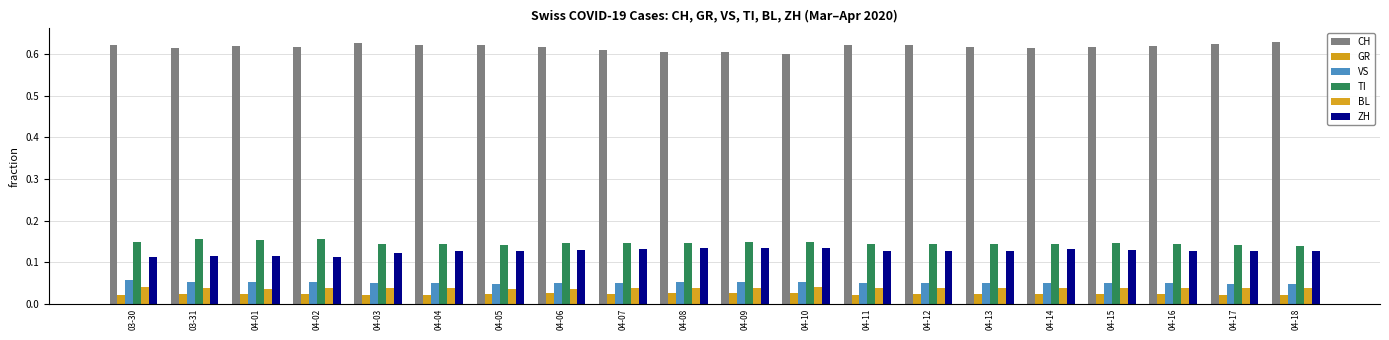

What is the average value of the ZH series?

0.1